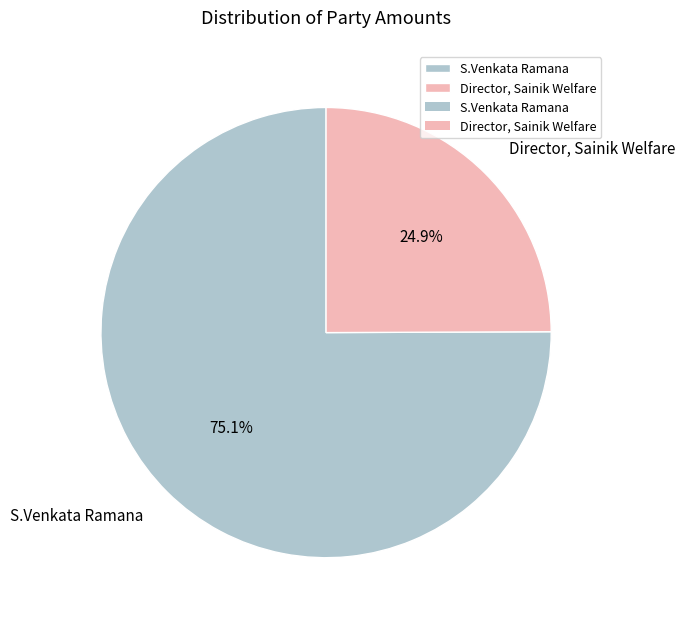

Do Director, Sainik Welfare and S.Venkata Ramana together represent more than half of the pie?

Yes